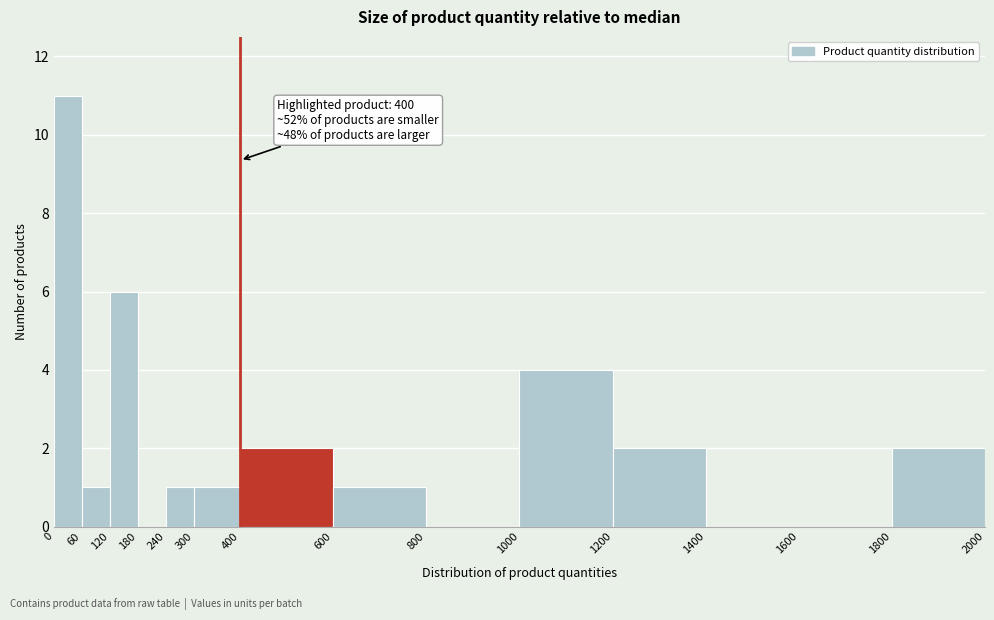

Over which range of the x-axis is the bar tallest?

0 to 60